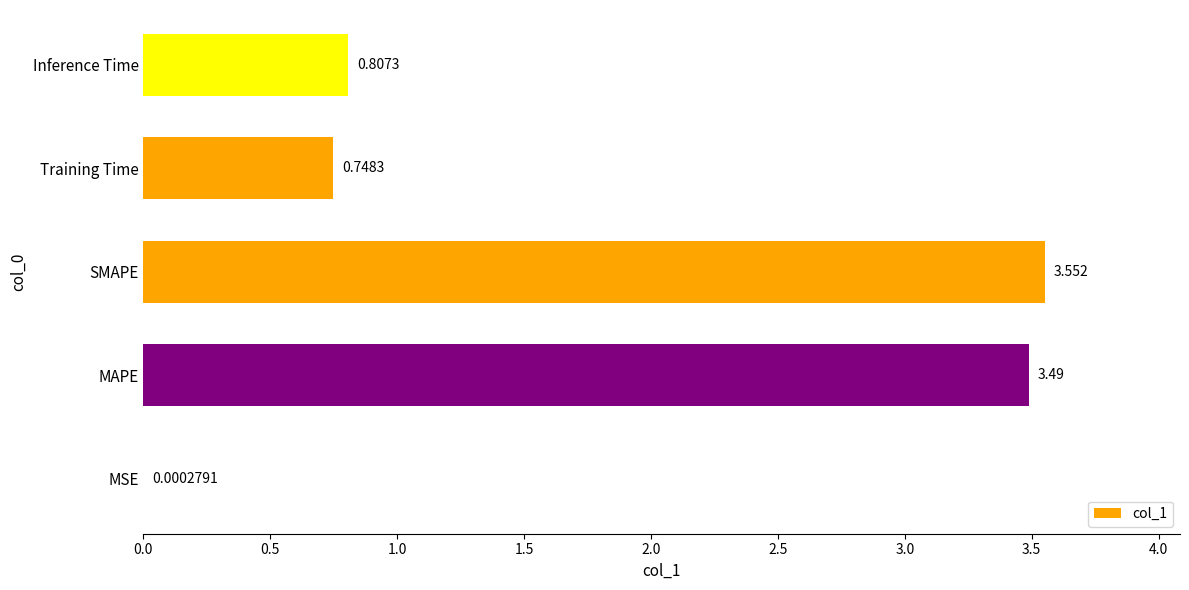

Which category has the highest value across all series?

SMAPE